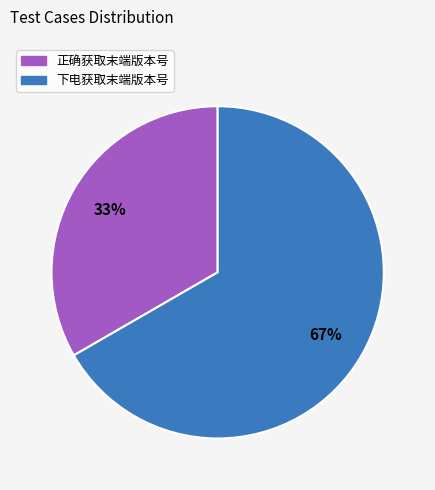

Which has a higher value, 下电获取末端版本号 or 正确获取末端版本号?

下电获取末端版本号